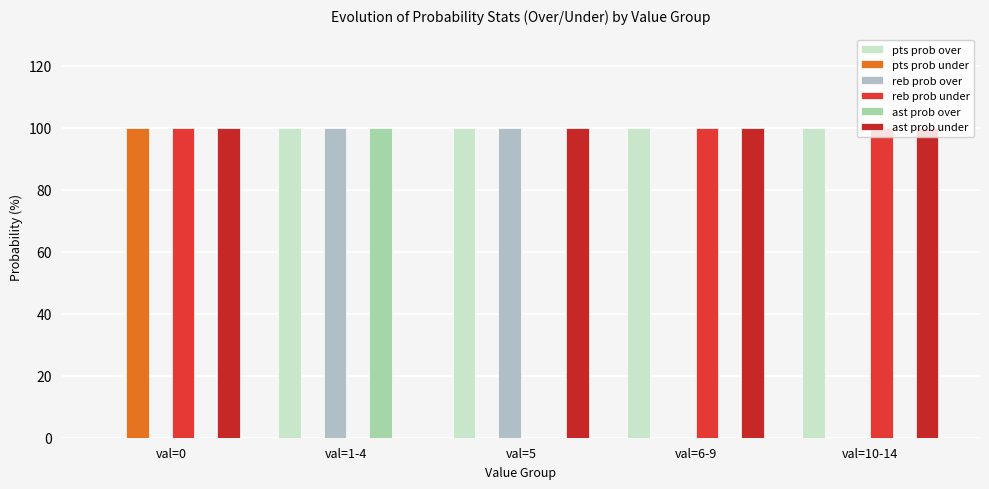

List the series in order of their peak value, lowest first.

pts prob over, pts prob under, reb prob over, reb prob under, ast prob over, ast prob under